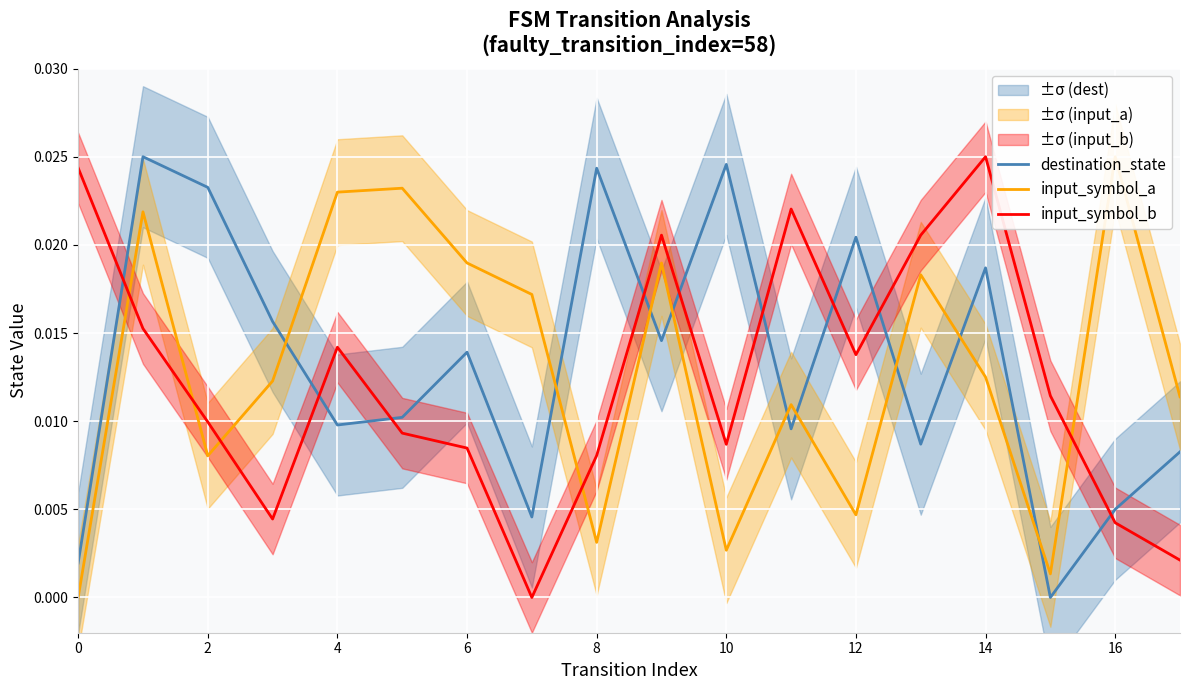

In input_symbol_a, how many points are lower than both neighbors (excluding endpoints)?

5